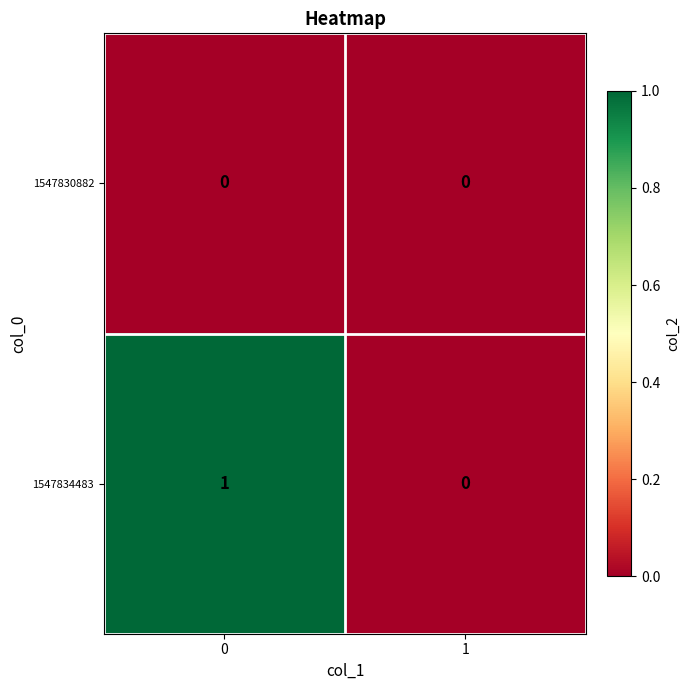

The value of 1547834483 at 0 is 0. True or false?

False